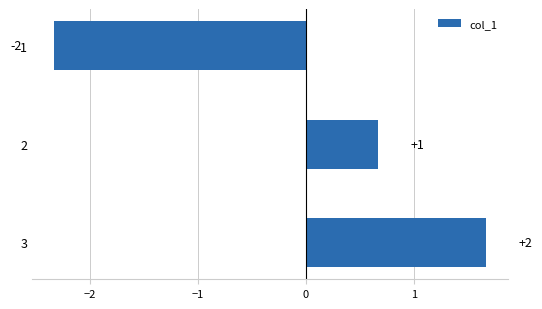

How many data points are less than 0?

1